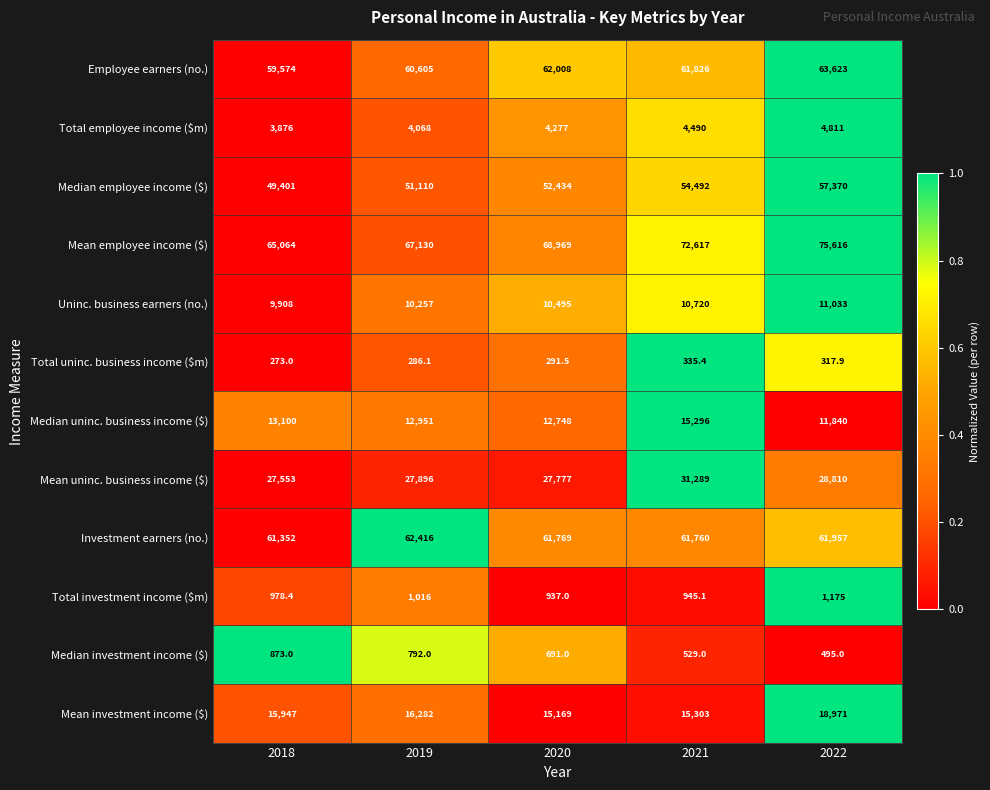

Which category has the lowest value across all series?

2018